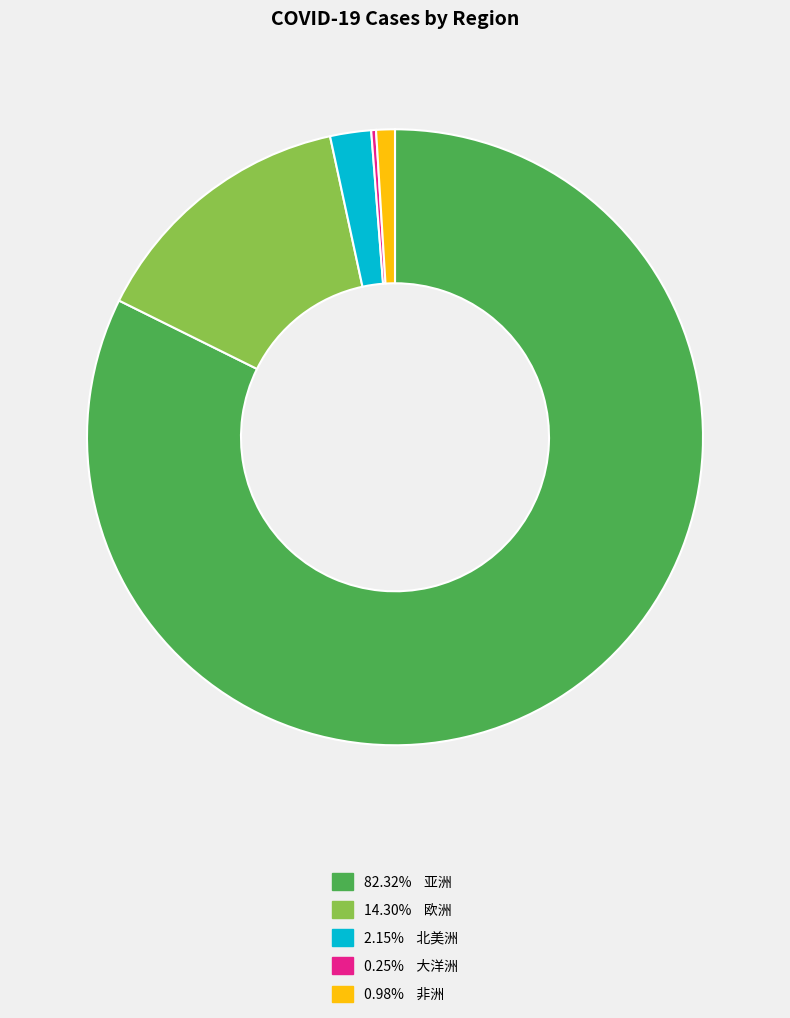

Does any single category account for the majority?

Yes